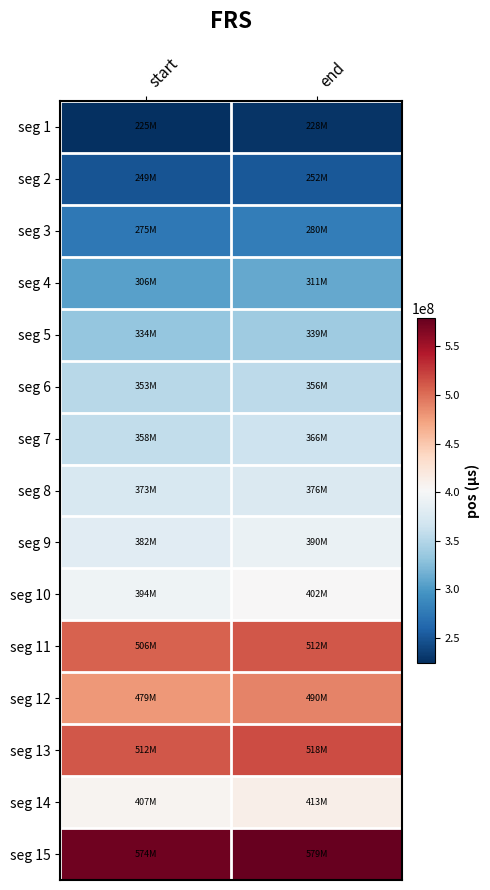

What is the difference between the highest and lowest values at end?

351000000